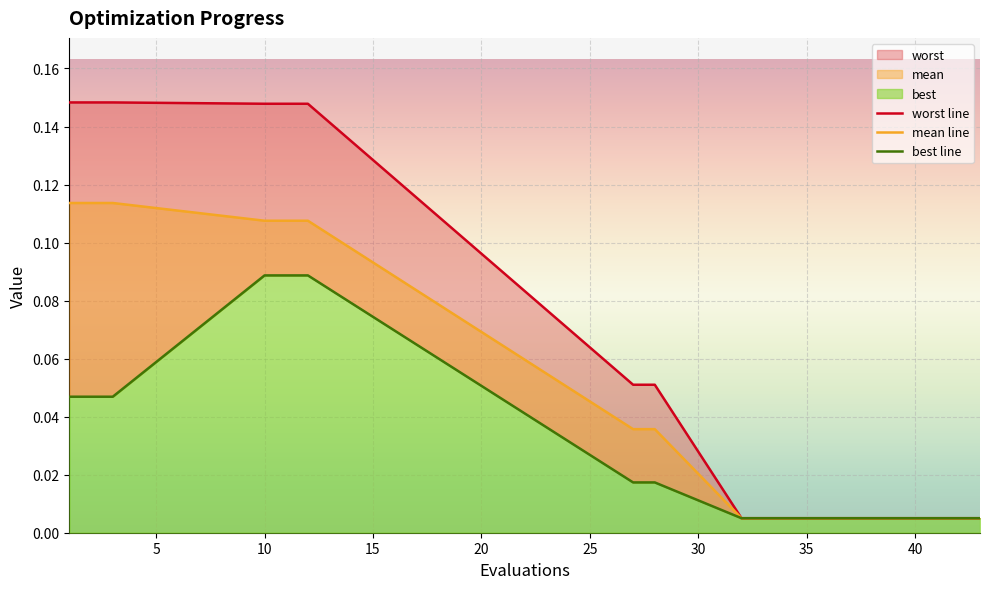

Rank the series by their maximum value, from highest to lowest.

worst, mean, best